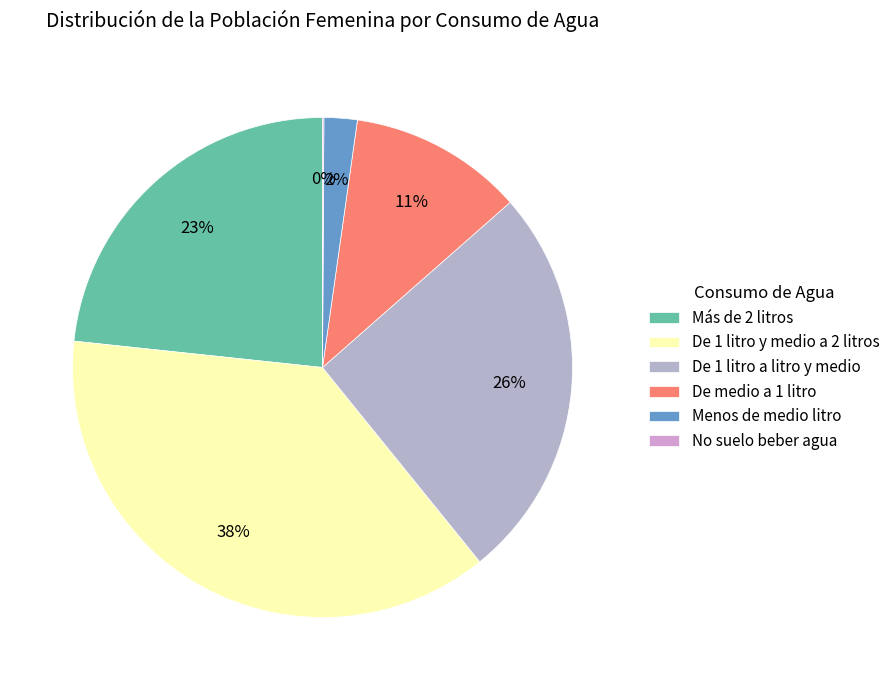

How many segments does this pie chart have?

6